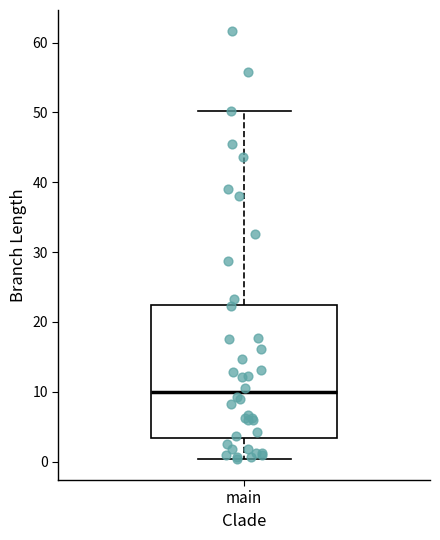

Transcribe this box plot: give where the median line is, the range the box spans, and where the two whiskers end, as read against the y-axis. The values are not printed on the chart, so give them approximately, as read against the axis.

median 10, box 3 to 22, whiskers 0 to 50